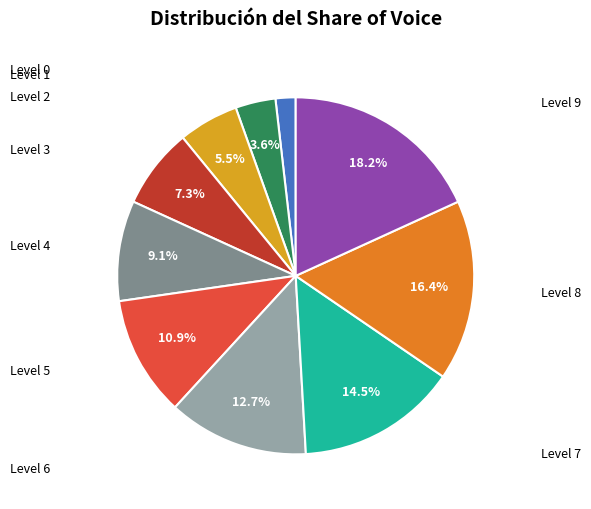

Does any single category account for the majority?

No